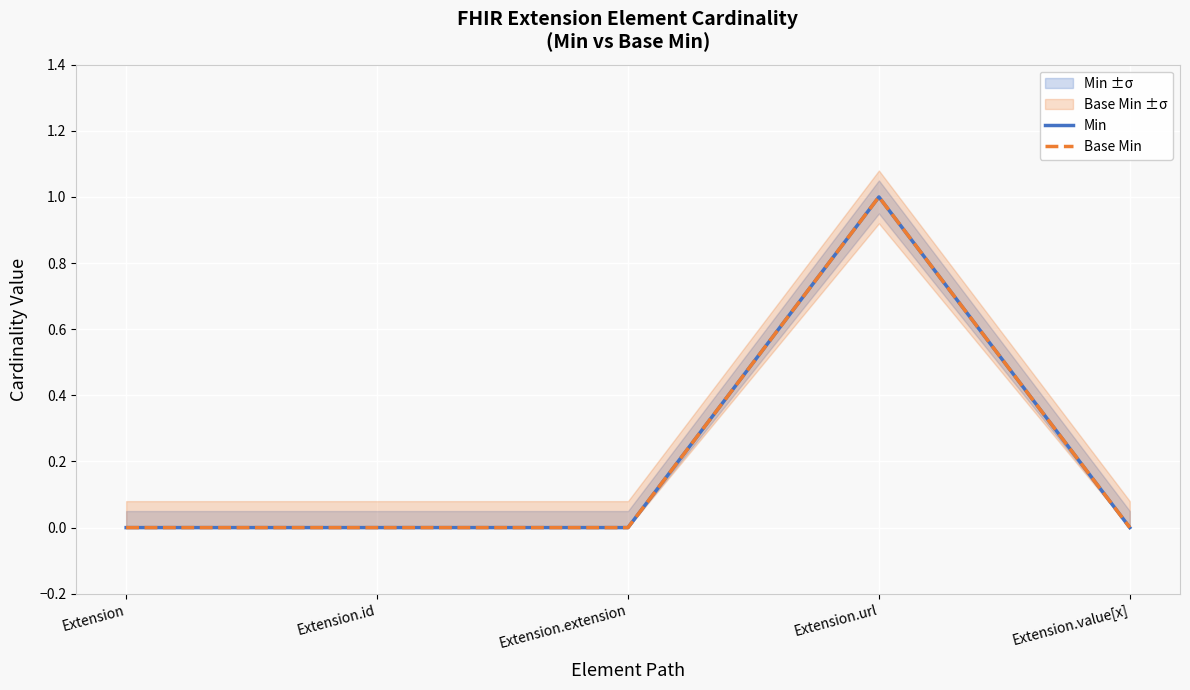

At which category is the sum across all series the highest?

Extension.url